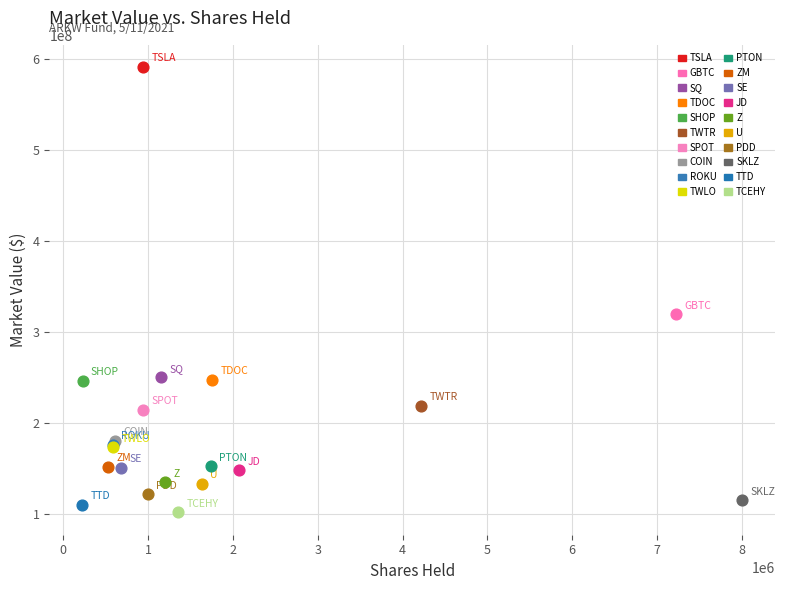

What are all the series names shown in the legend?

TSLA, GBTC, SQ, TDOC, SHOP, TWTR, SPOT, COIN, ROKU, TWLO, PTON, ZM, SE, JD, Z, U, PDD, SKLZ, TTD, TCEHY